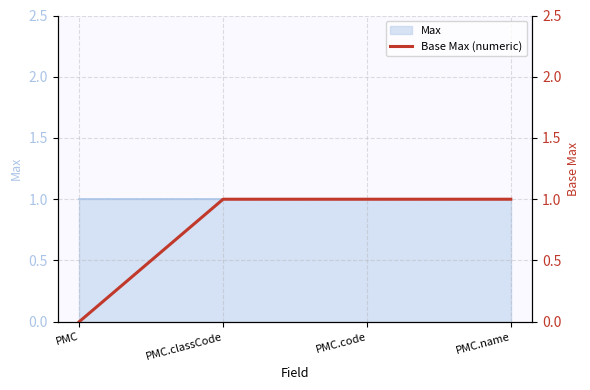

How many lines are shown in the chart?

1